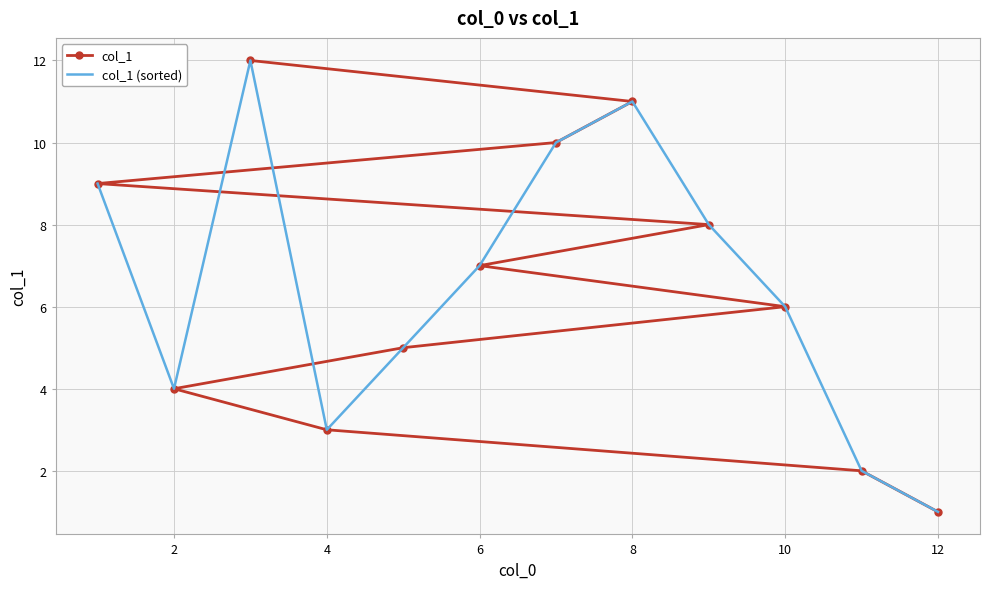

The value of col_1 at 6 is 7. True or false?

True